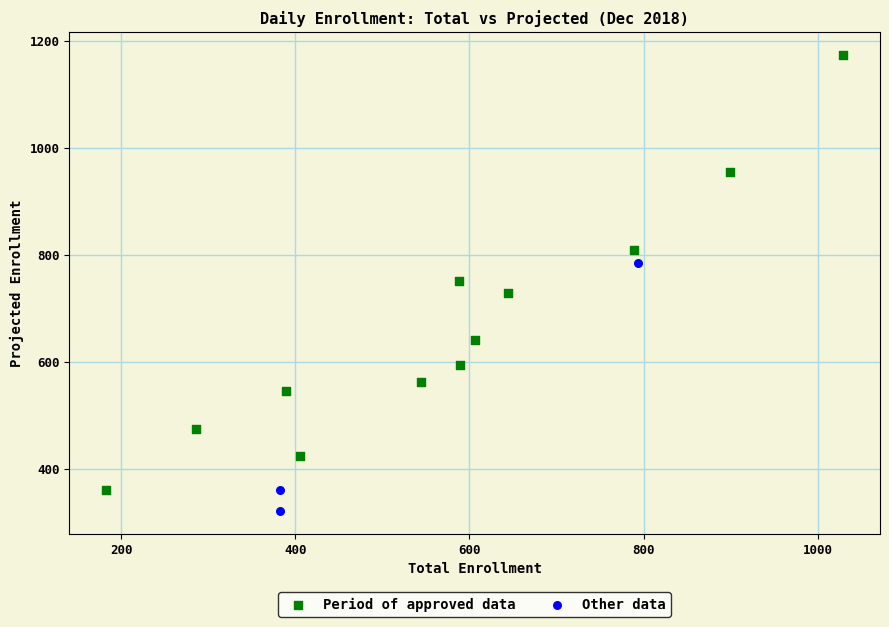

Which series contains the lowest Y value?

Other data